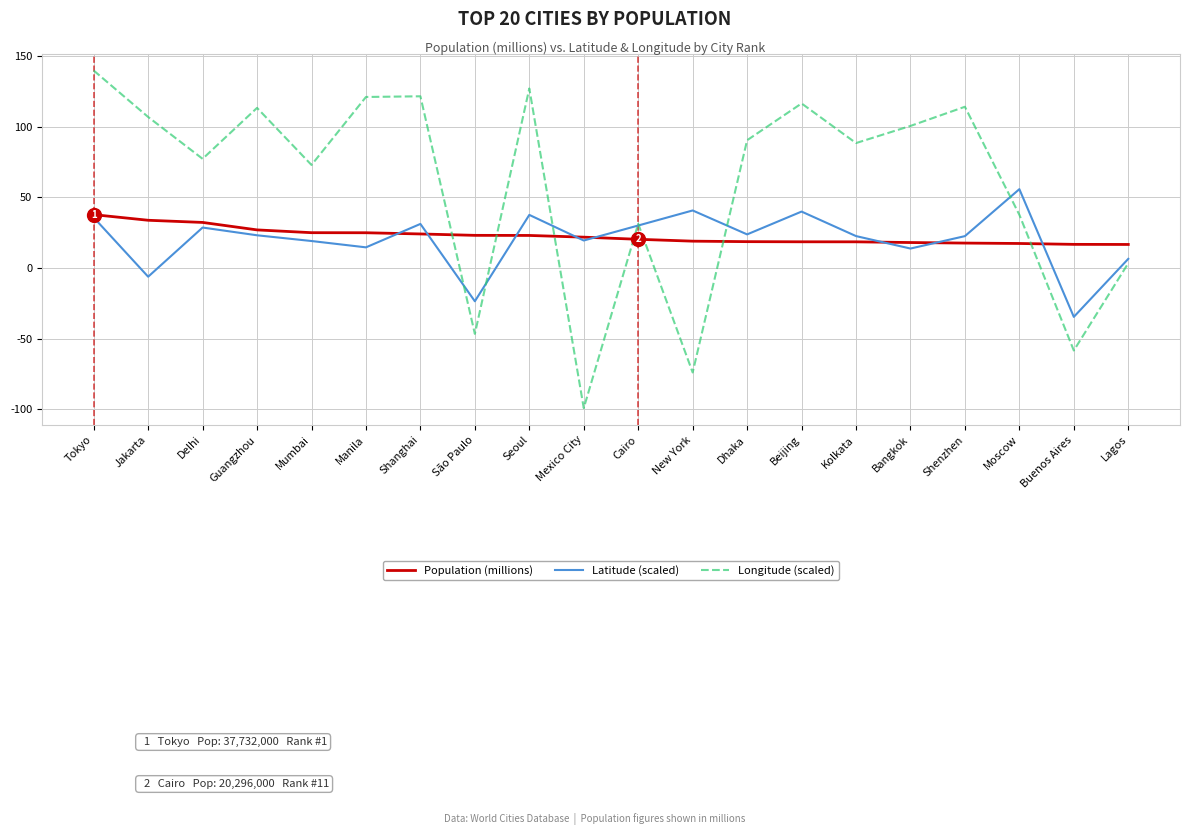

Which series has the largest range (max minus min)?

Longitude (scaled)